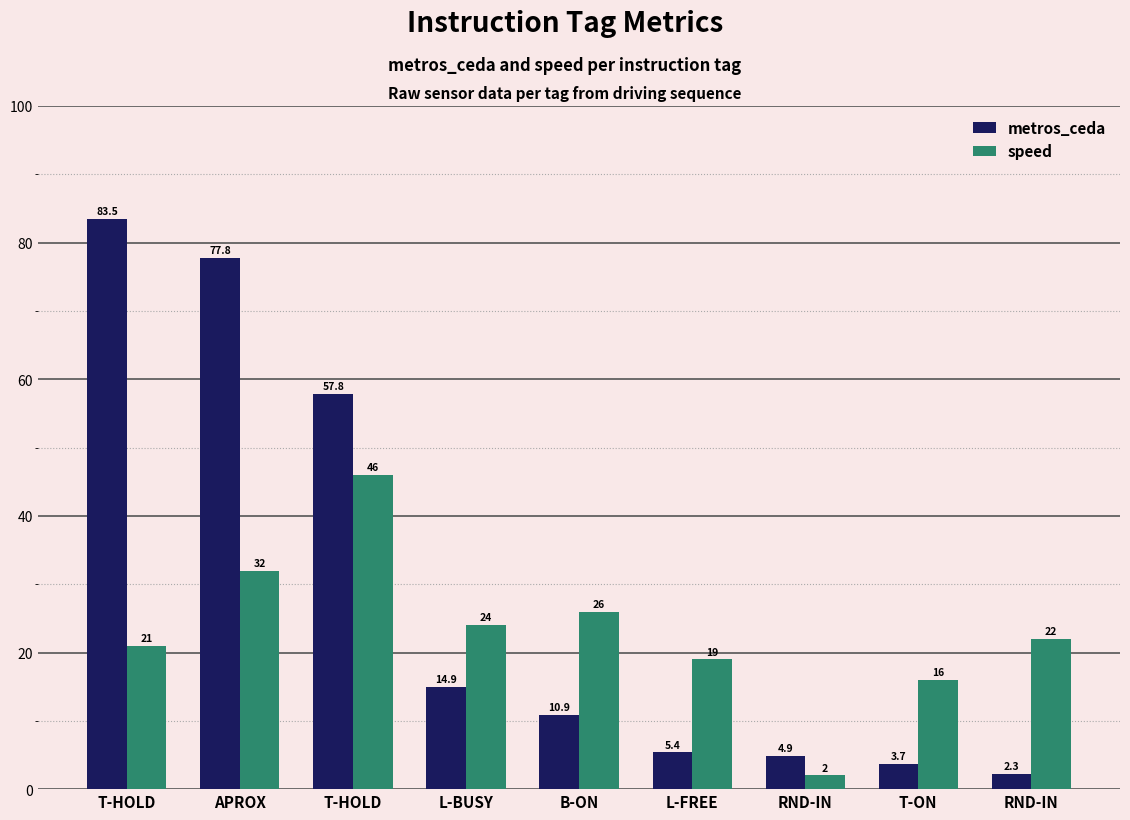

How many data points in speed are less than 22?

4